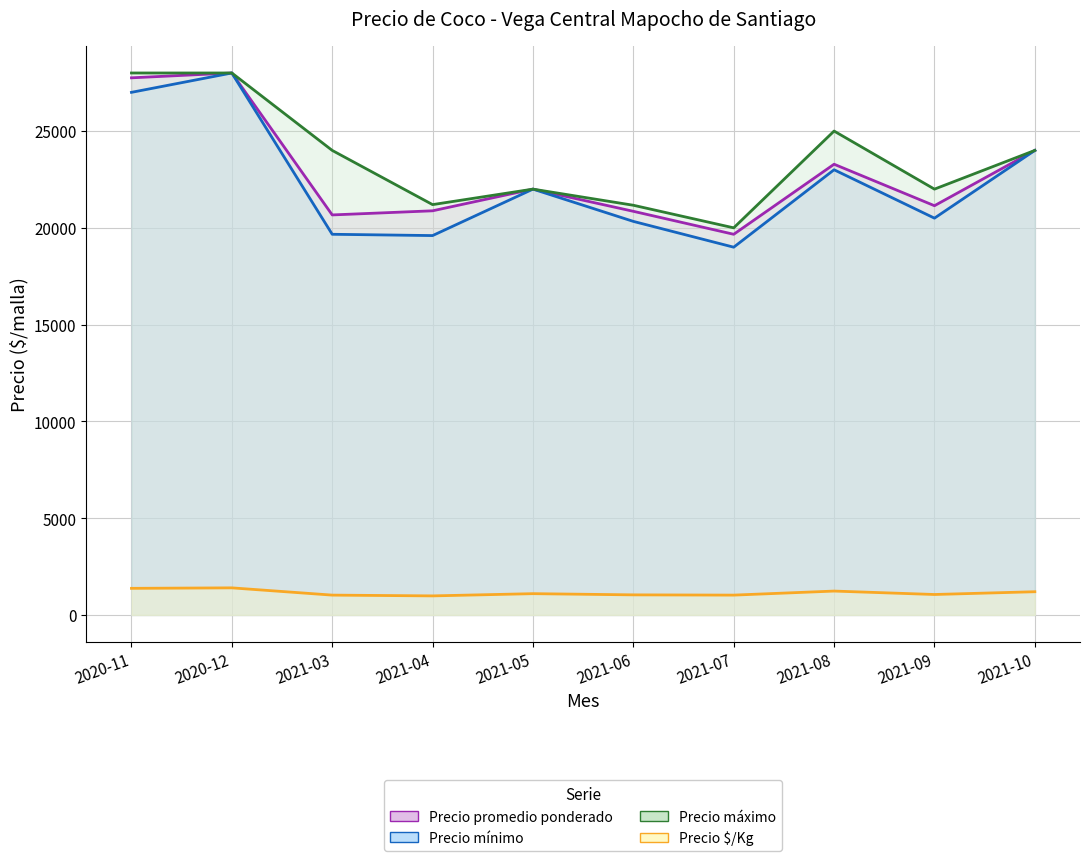

What is the average value of the Precio mínimo series?

22310